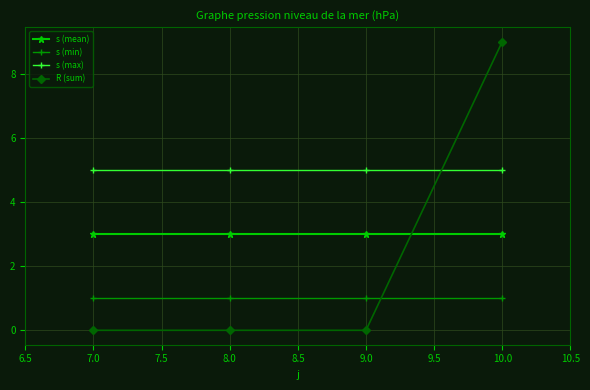

What is the label of the 1st point from the left?

7.0